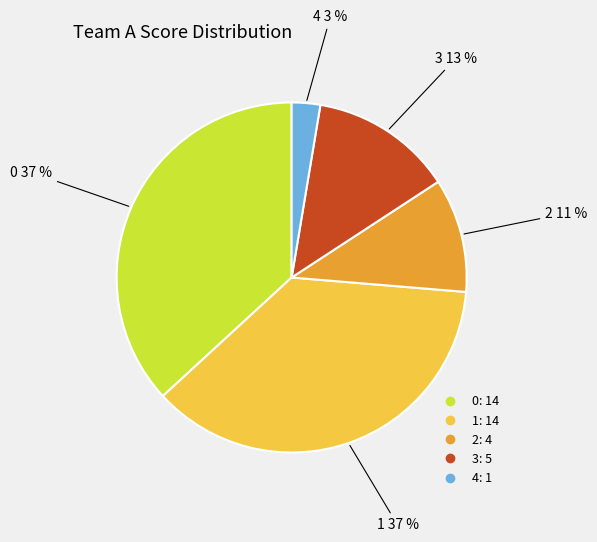

Does any single category account for the majority?

No